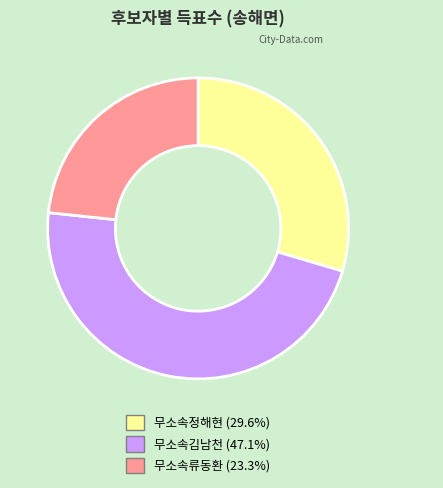

Is it true that 무소속류동환 is 23% of the pie?

True